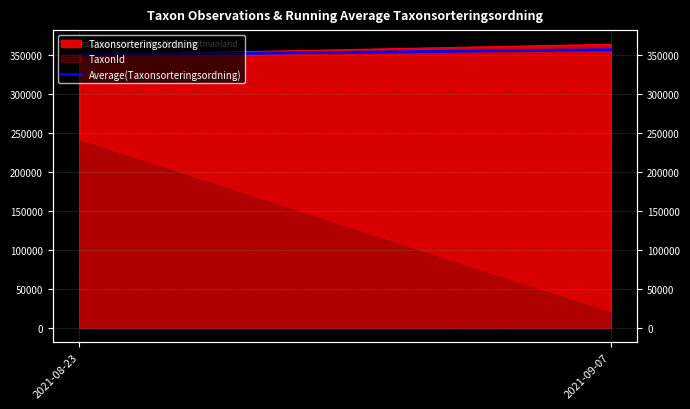

Reading left to right, extract all data points from this chart.

349770.0	356674.5